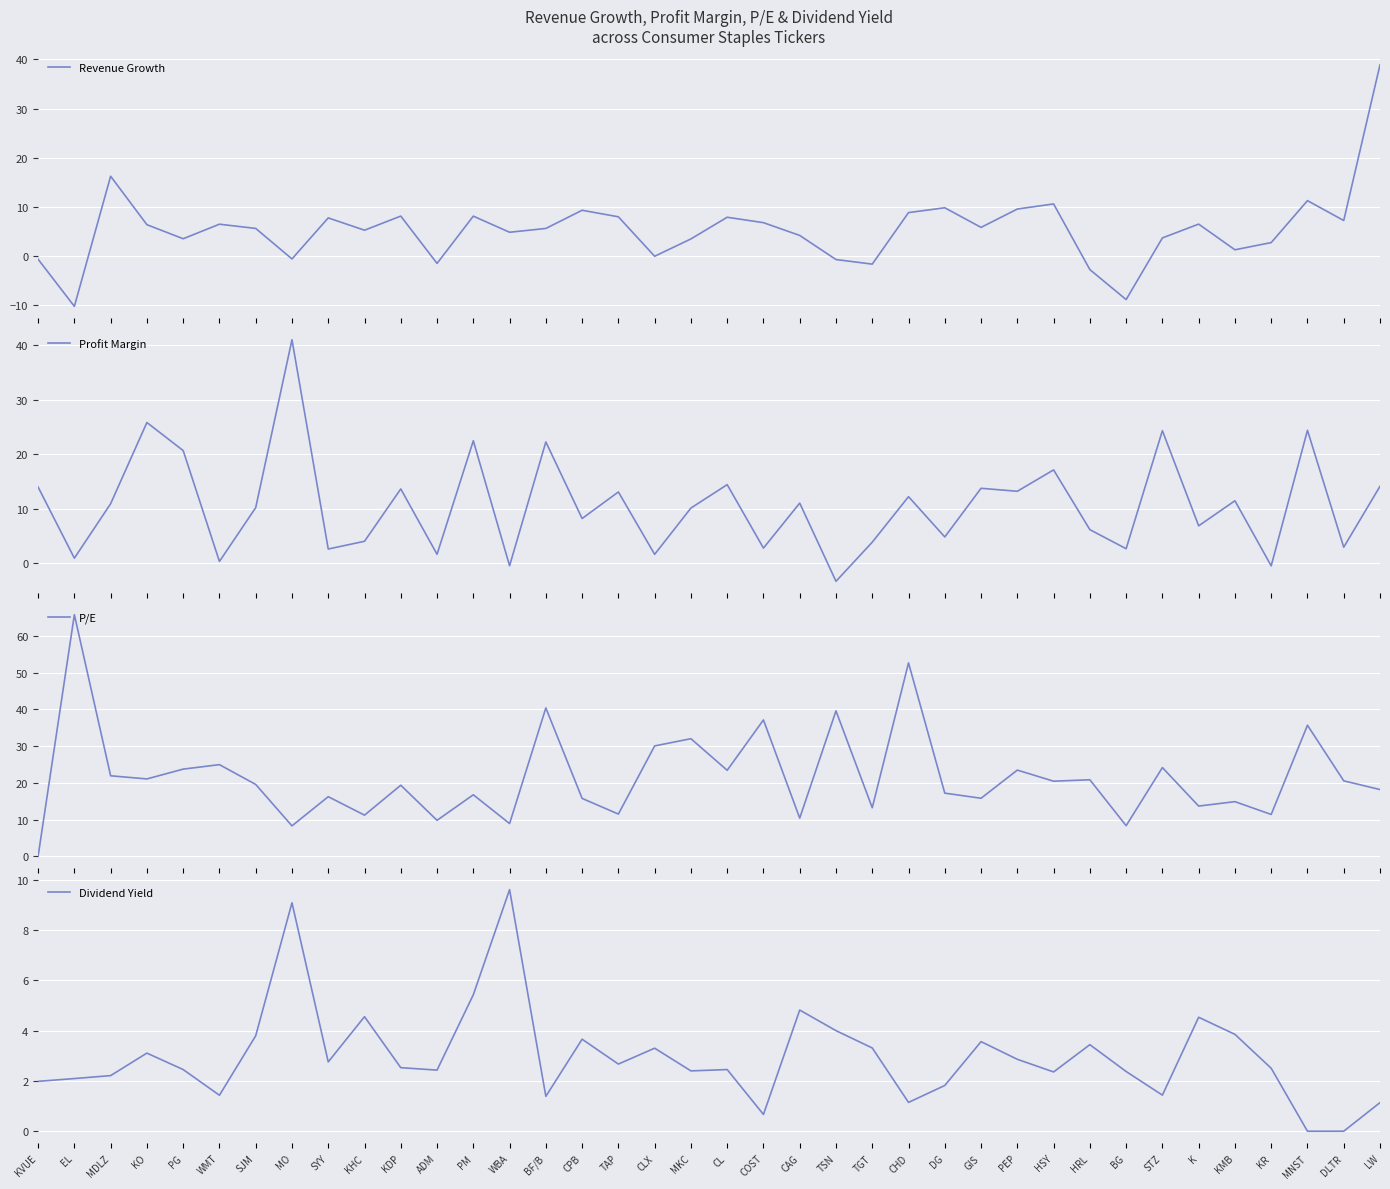

What are all the series names shown in the legend?

Revenue Growth, Profit Margin, P/E, Dividend Yield